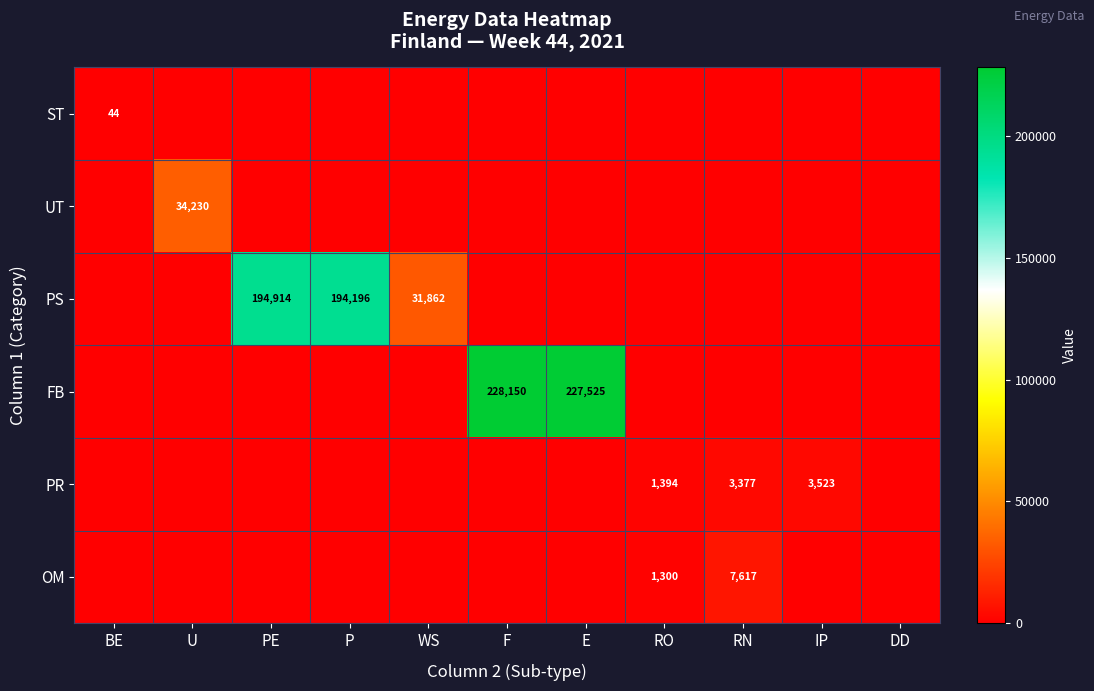

The PS series shows 194196 at P. True or false?

True